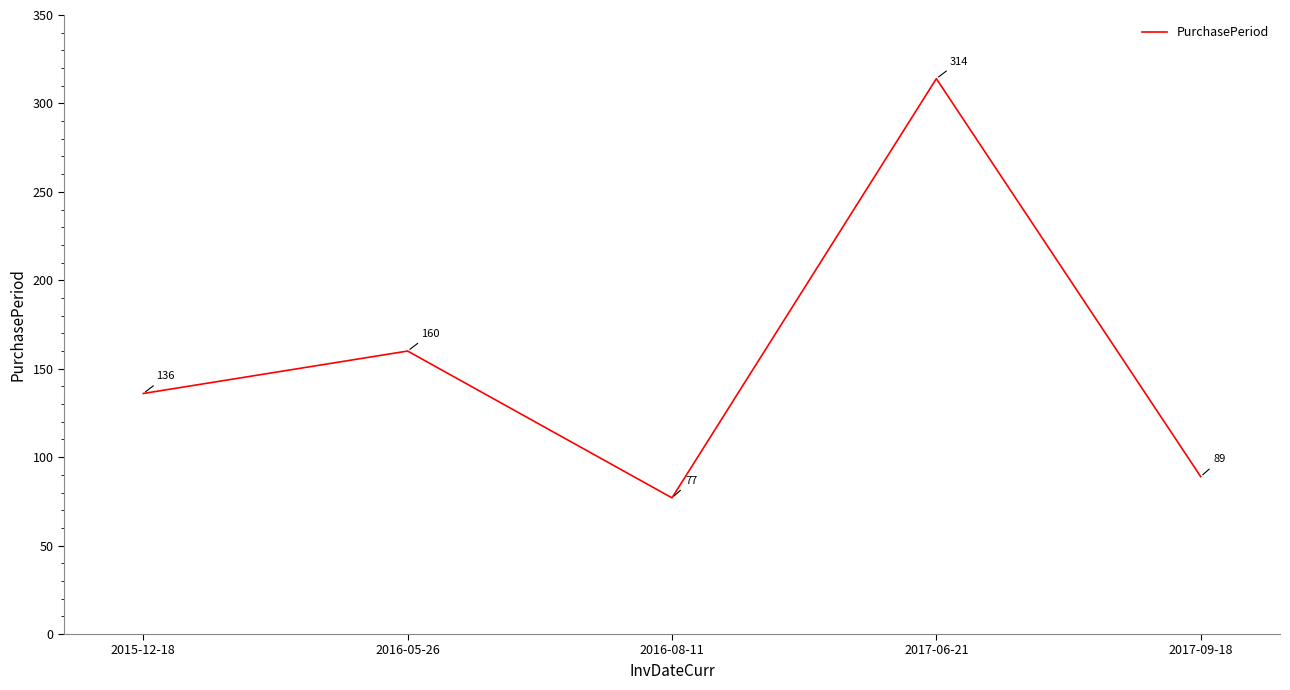

The chart shows a value of 112 at 2016-05-26. True or false?

False